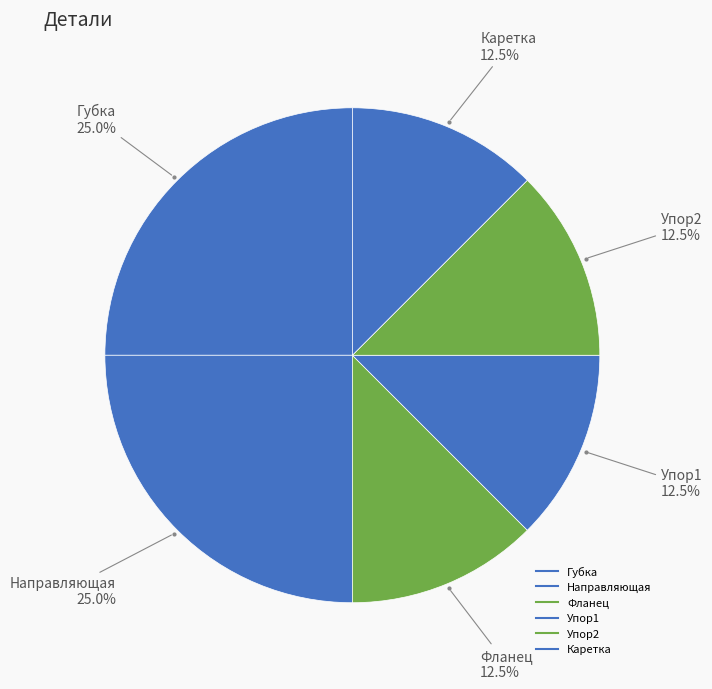

Count the number of slices in the pie.

6